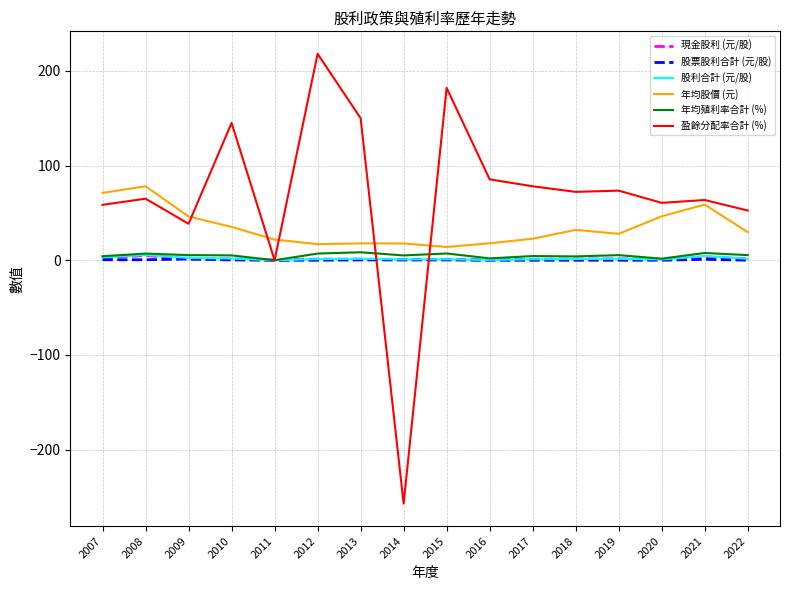

True or false: 年均殖利率合計 (%) has a value of 7.0 at 2008.

True